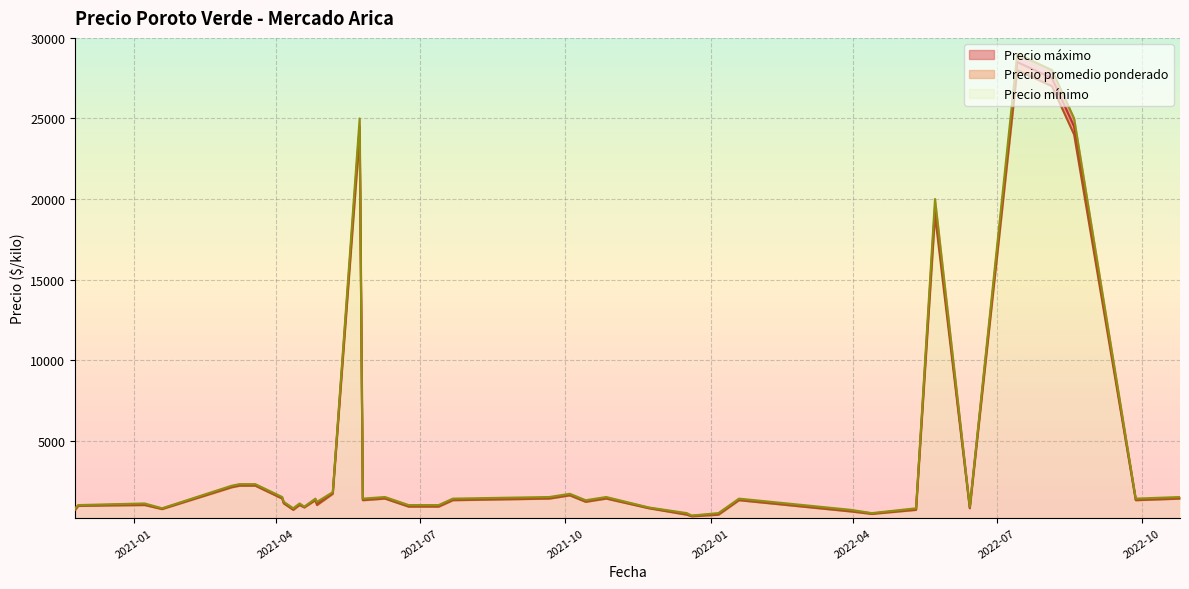

How many data points does each series have?

40